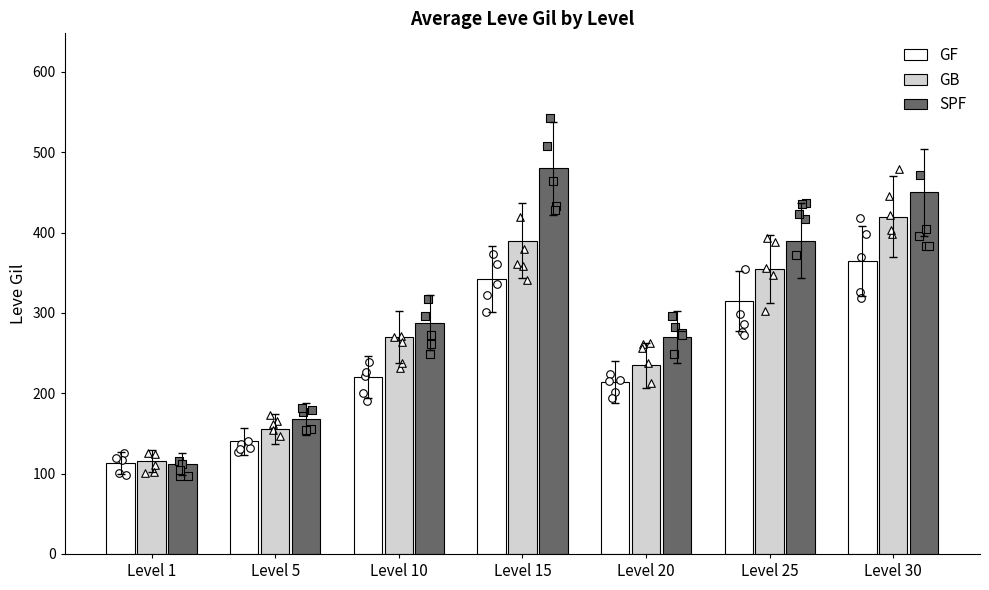

Which series contains the highest Y value?

SPF